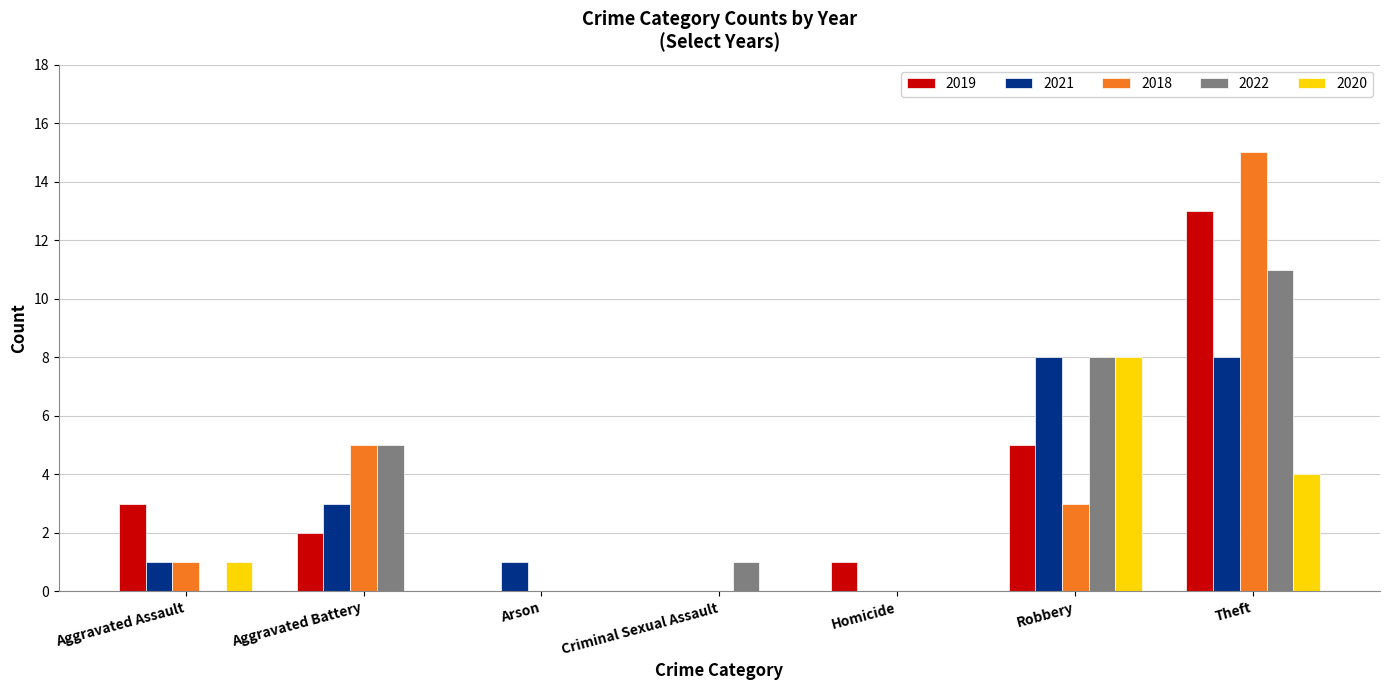

Is the value of 2019 at Homicide greater than the value of 2018 at Homicide?

Yes